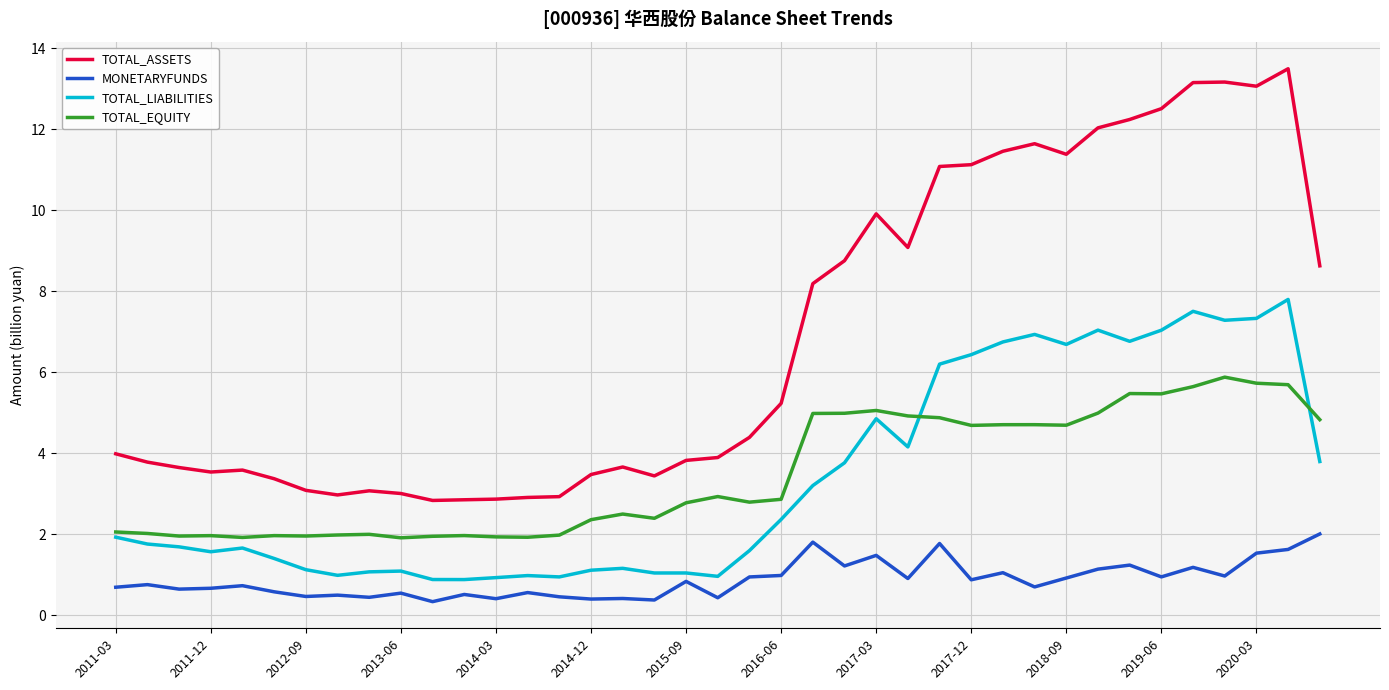

Which series has the largest total across all categories?

TOTAL_ASSETS